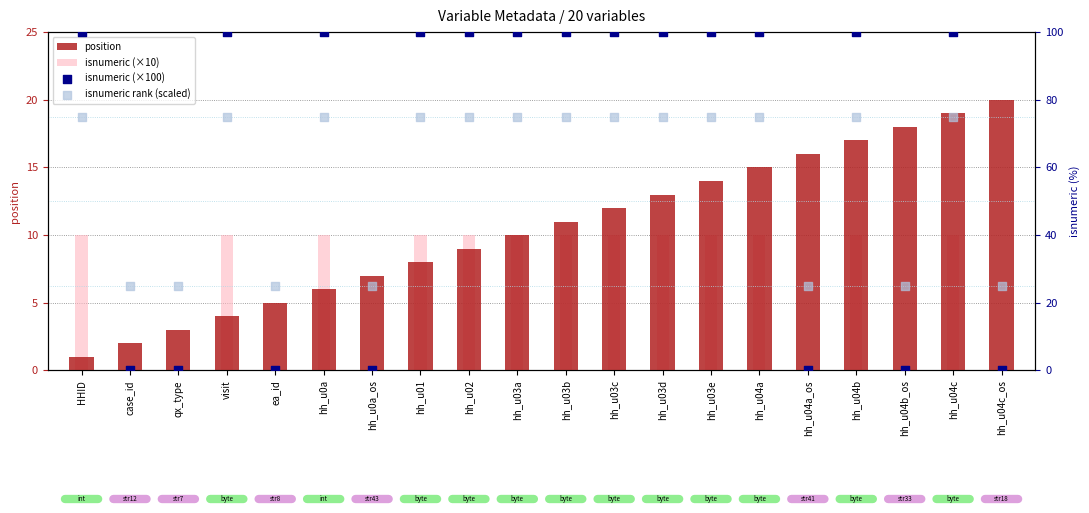

Is the value of isnumeric (×10) at hh_u03e greater than the value of isnumeric rank (scaled) at ea_id?

No